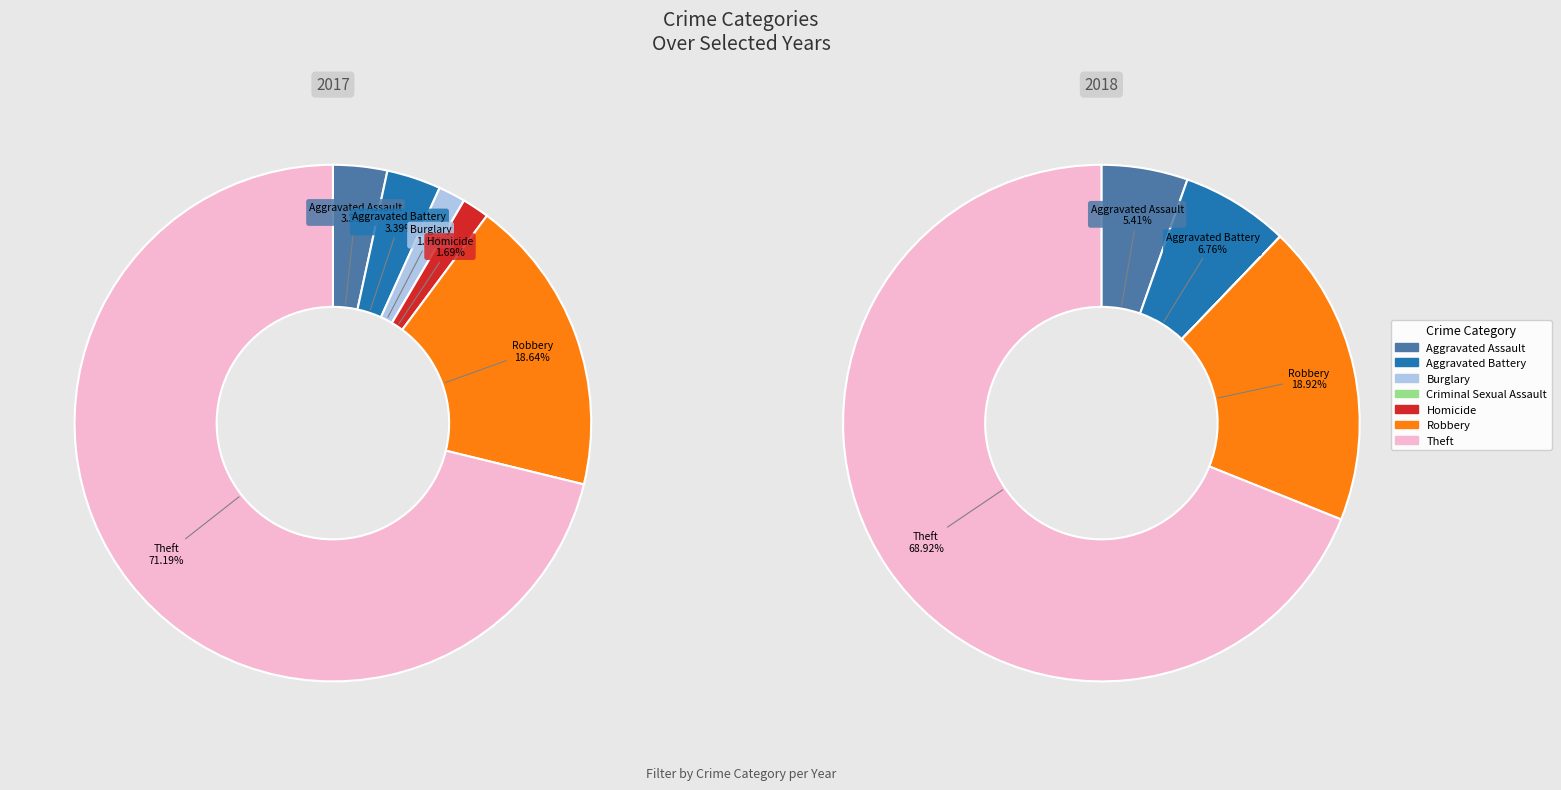

How many segments does this pie chart have?

7